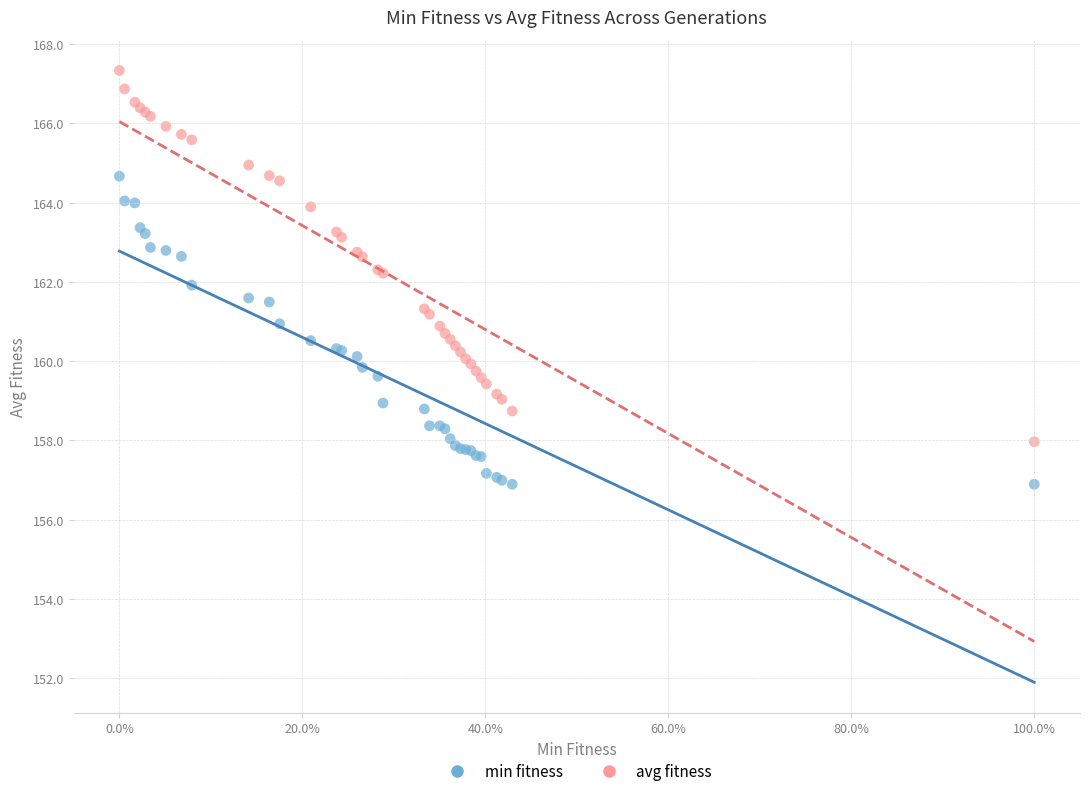

Which series reaches the minimum Y coordinate?

min fitness